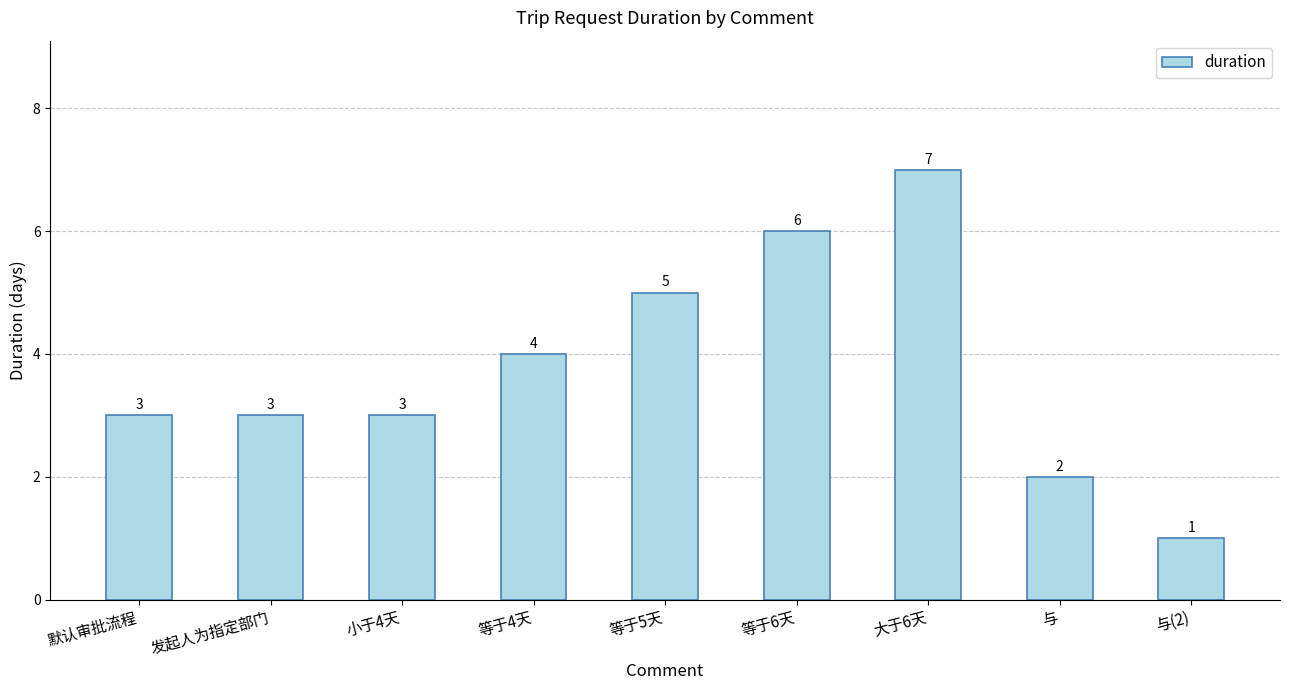

Are the bars grouped side by side (vs. stacked)?

No